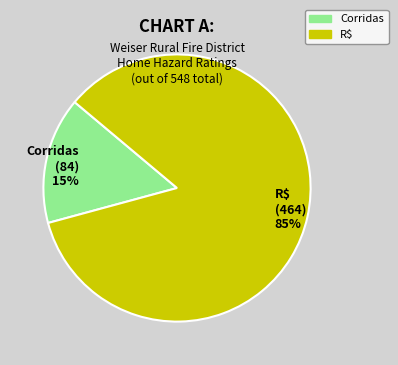

What is the ratio of the value at Corridas to the value at R$?

0.2